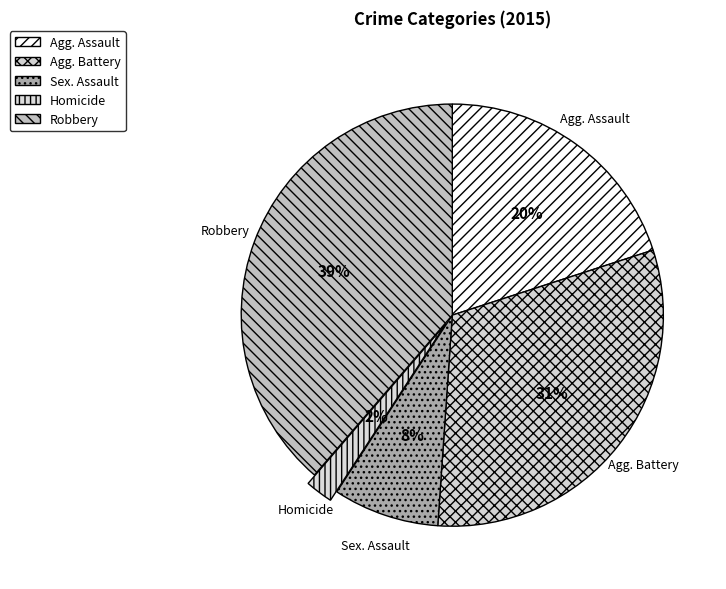

Is it true that Sex. Assault is 8% of the pie?

True